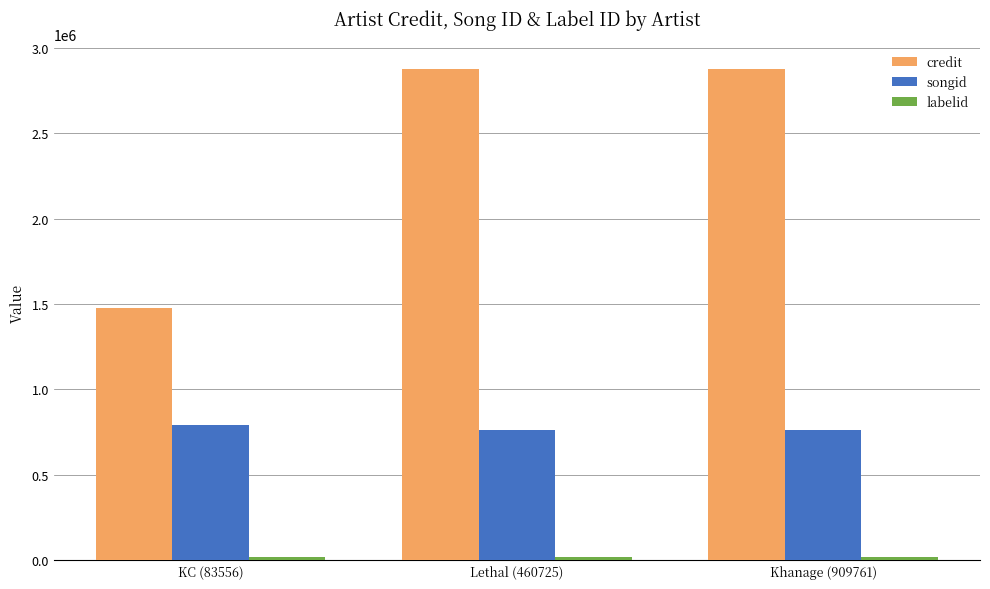

How many bars are there in each group?

3